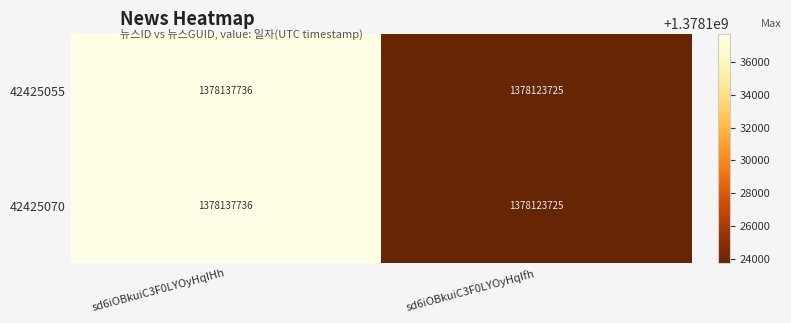

At how many categories does at least one series exceed 1378137574?

1